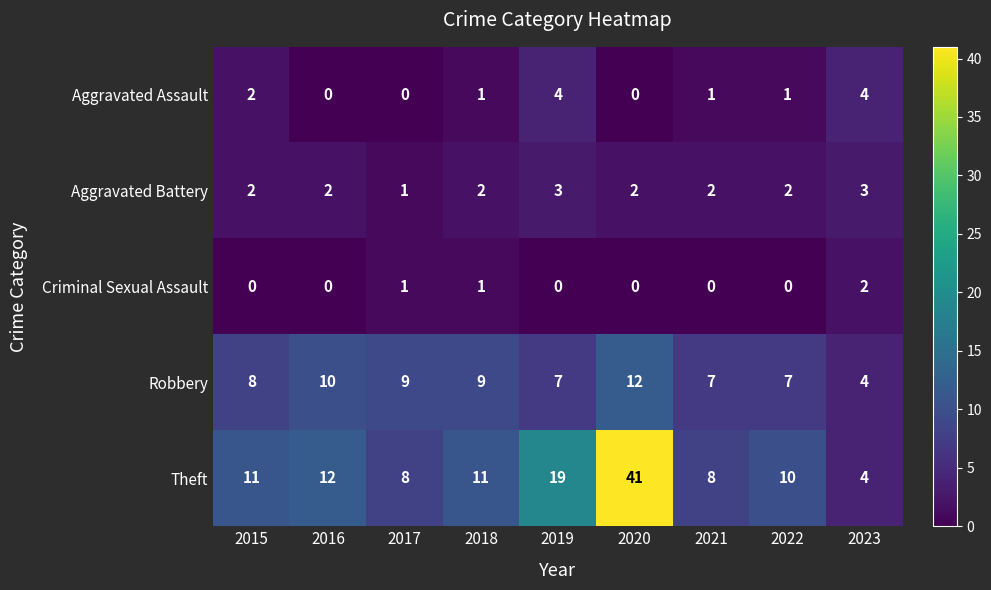

What is the sum of all Criminal Sexual Assault values?

4